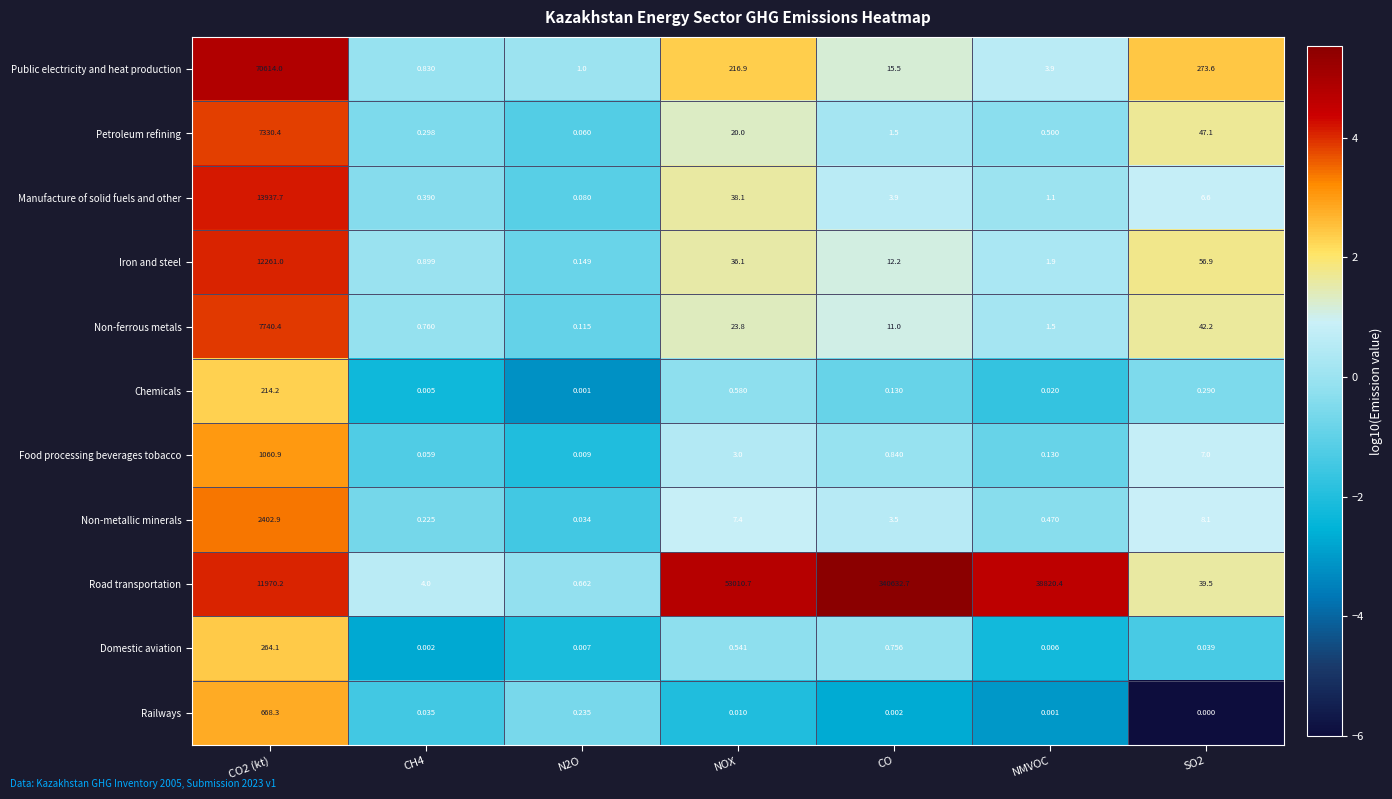

Which label corresponds to the largest value in the chart?

CO